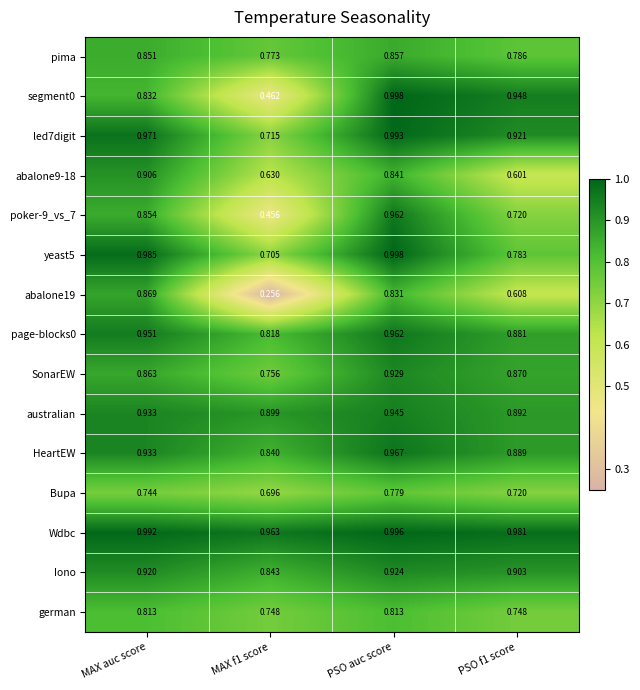

At which category is the sum across all series the highest?

PSO auc score